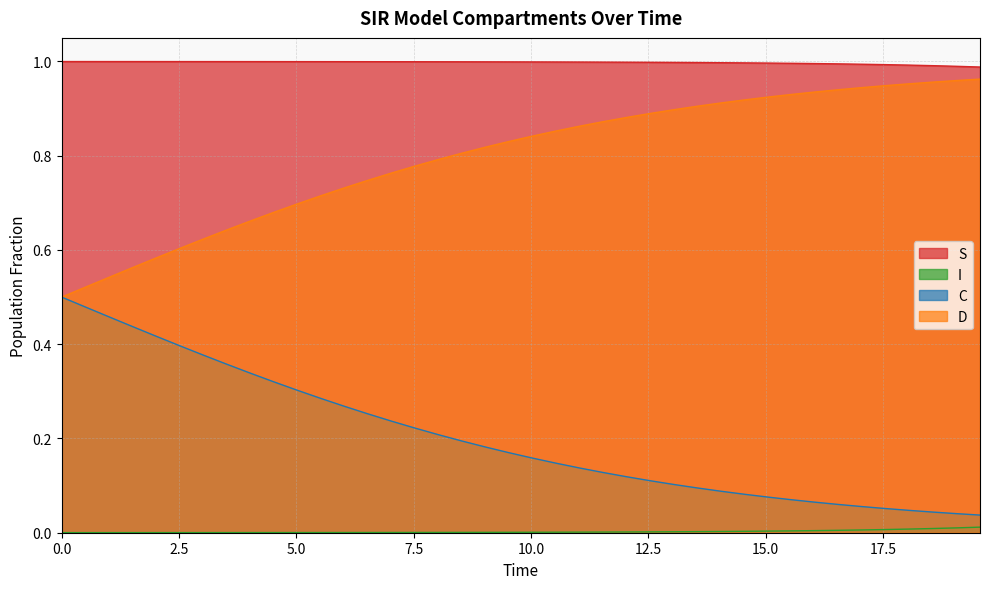

True or false: D and I intersect in this chart.

False